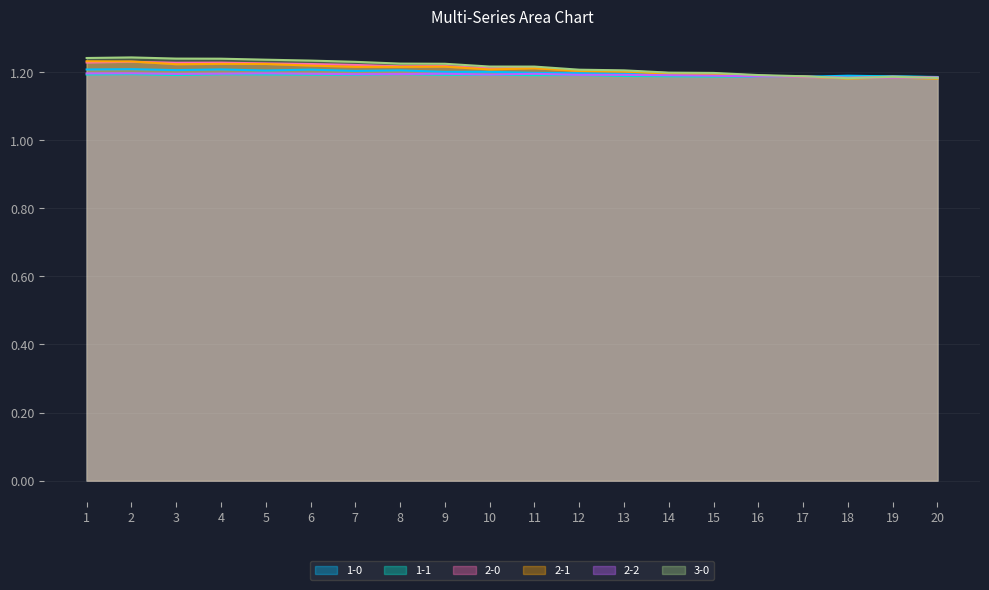

How many intersections are there between 2-0 and 2-2?

2